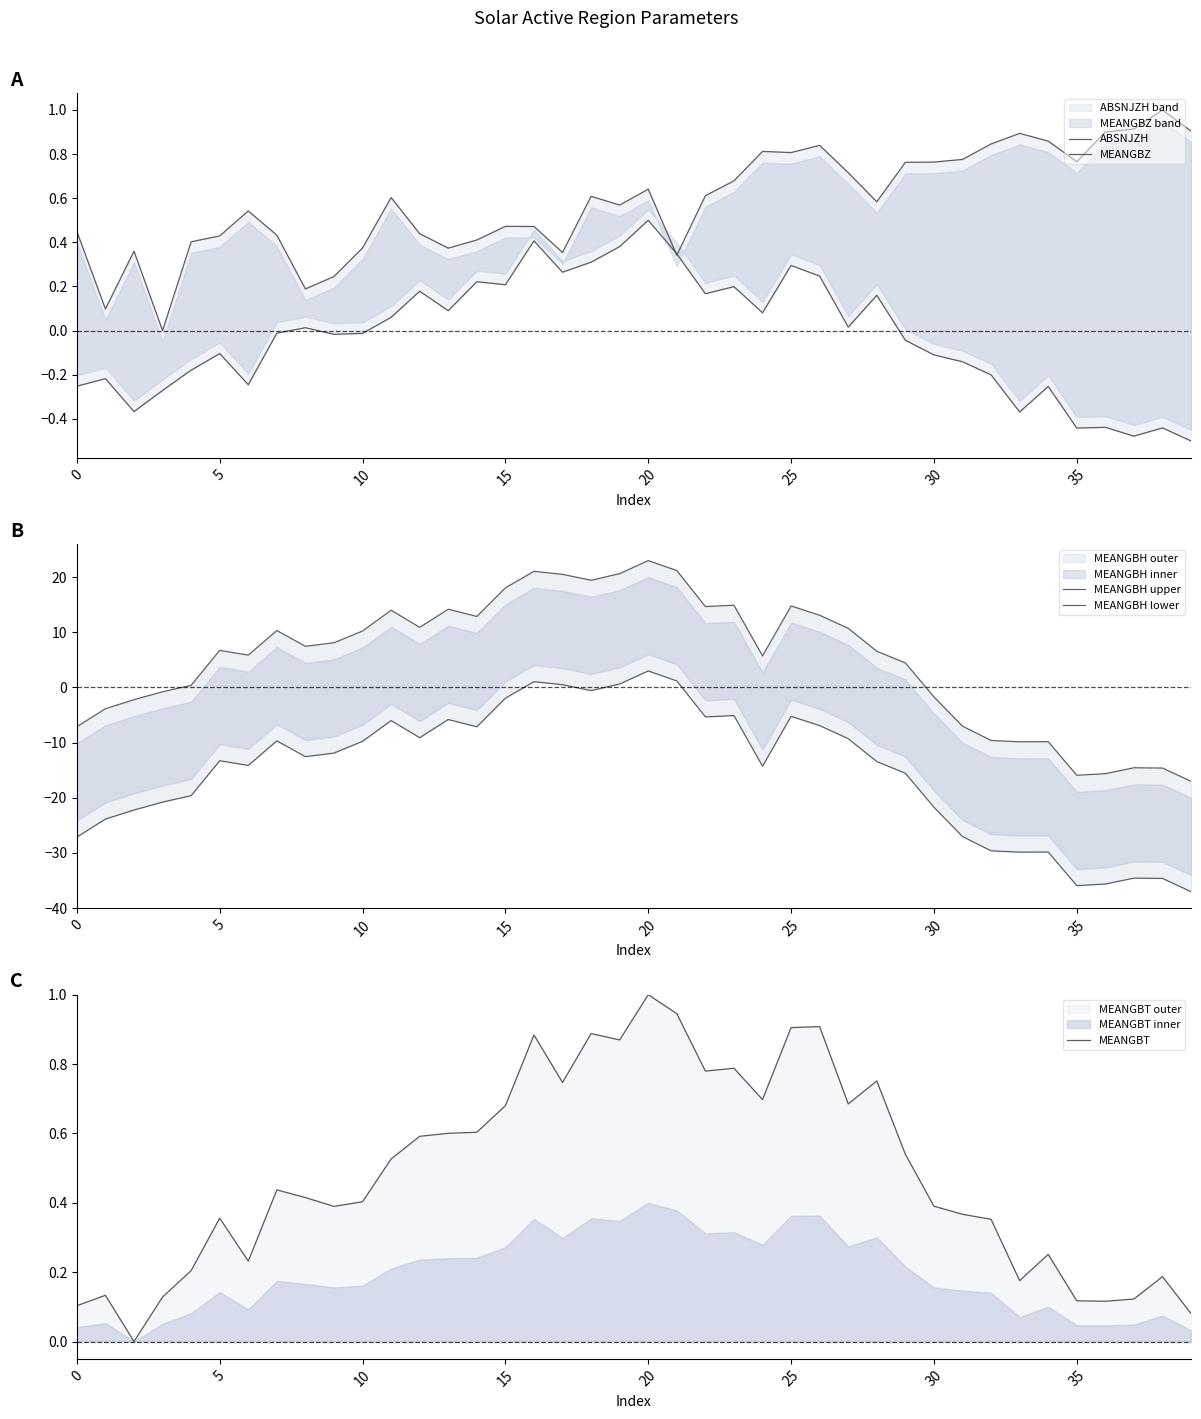

Between 36 and 38, which series saw the biggest shift?

MEANGBH upper